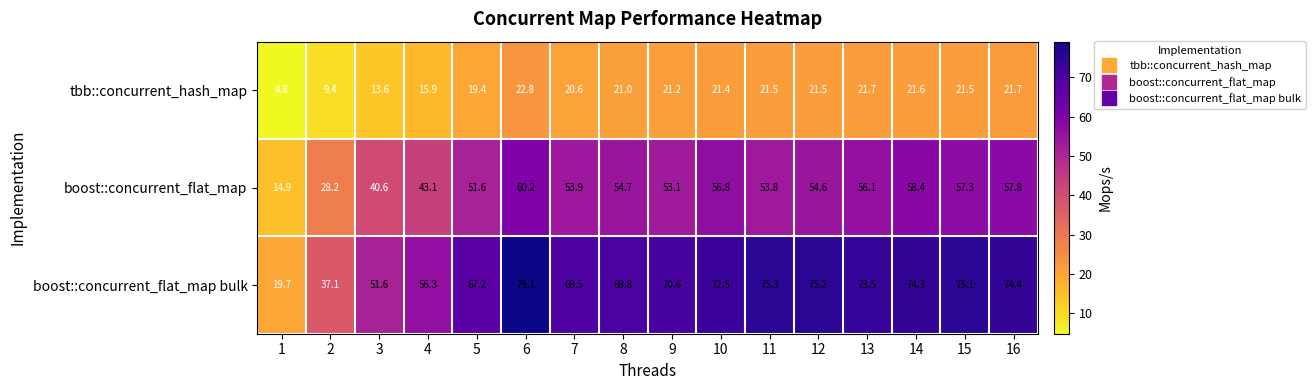

True or false: tbb::concurrent_hash_map has a value of 21.2 at 9.

True